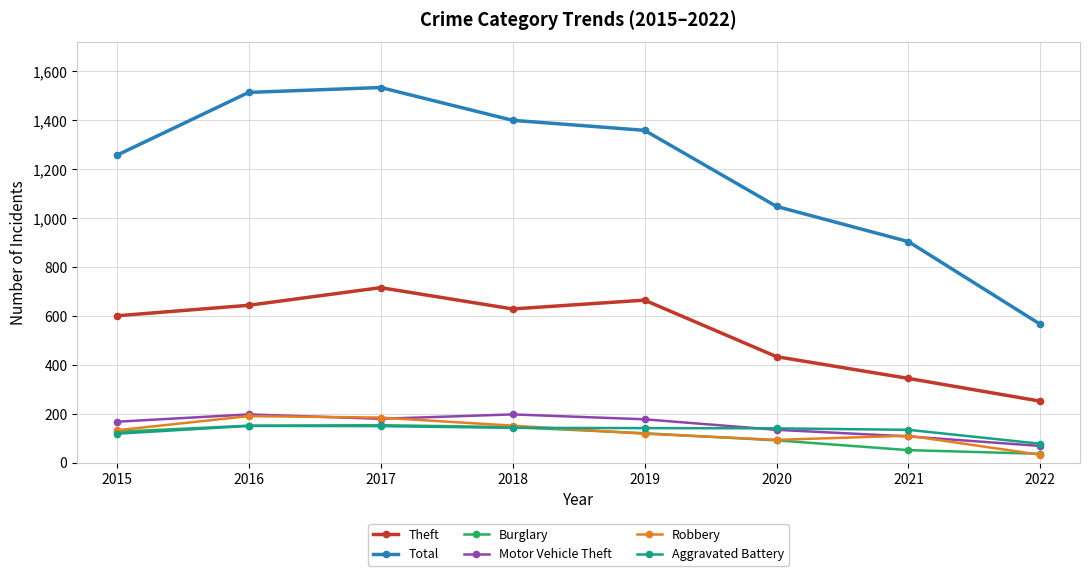

True or false: Motor Vehicle Theft and Total intersect in this chart.

False